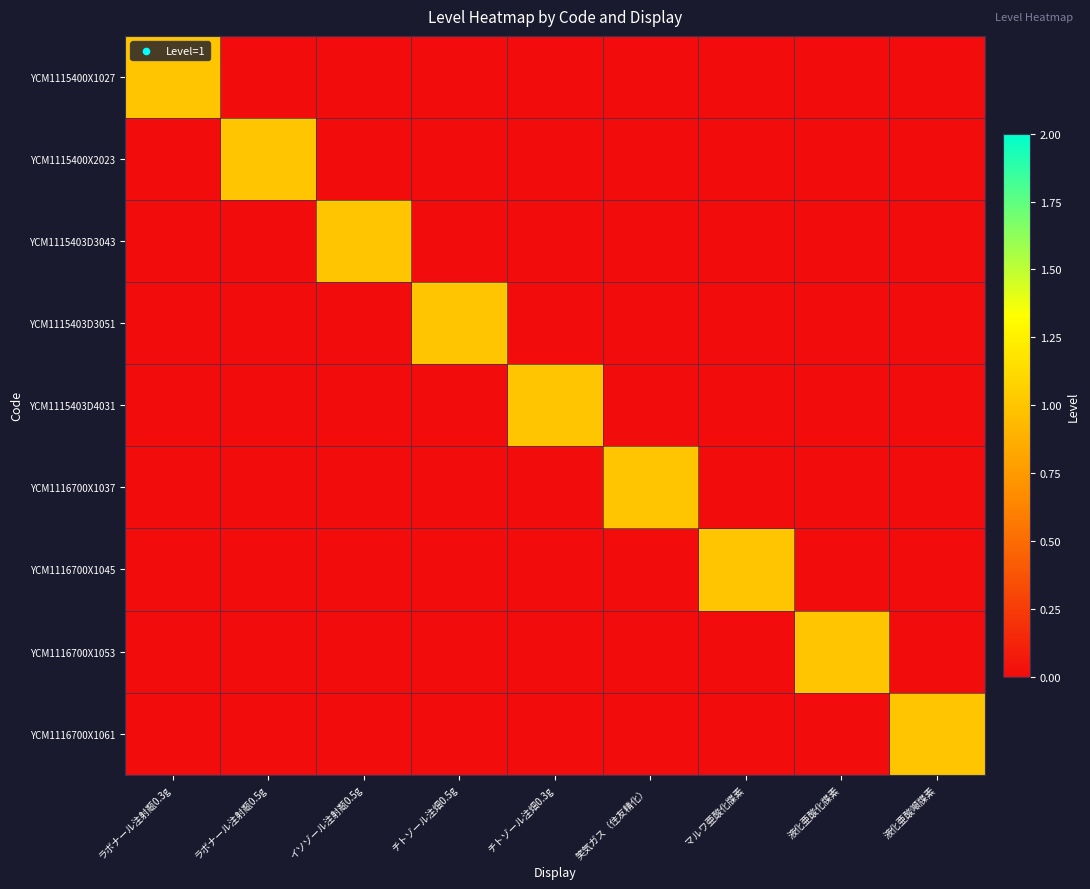

At 液化亜酸噸牒素, list the series in order from largest to smallest.

YCM1116700X1061, YCM1115400X1027, YCM1115400X2023, YCM1115403D3043, YCM1115403D3051, YCM1115403D4031, YCM1116700X1037, YCM1116700X1045, YCM1116700X1053